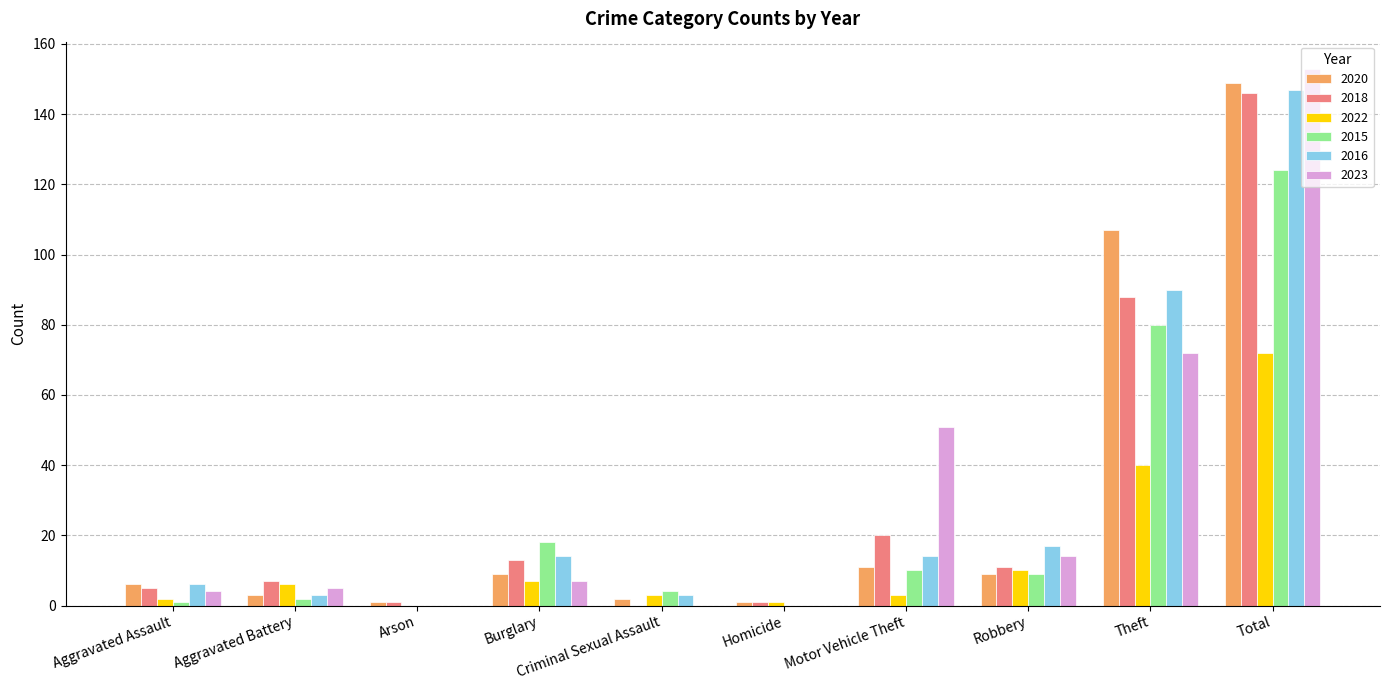

At which category is the sum across all series the highest?

Total